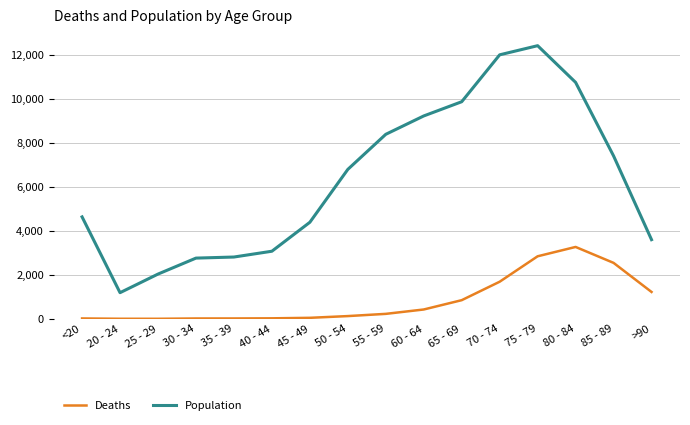

List the series in order of their peak value, highest first.

Population, Deaths